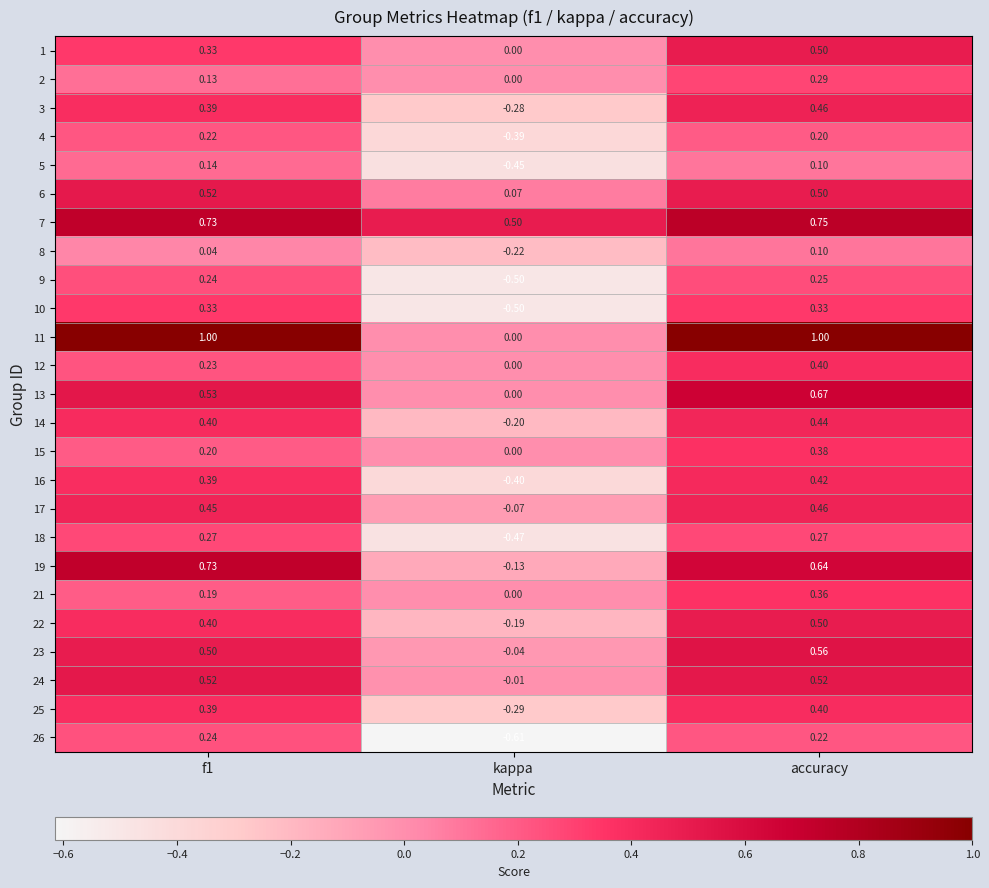

Is the value of 24 at accuracy greater than the value of 25 at accuracy?

Yes